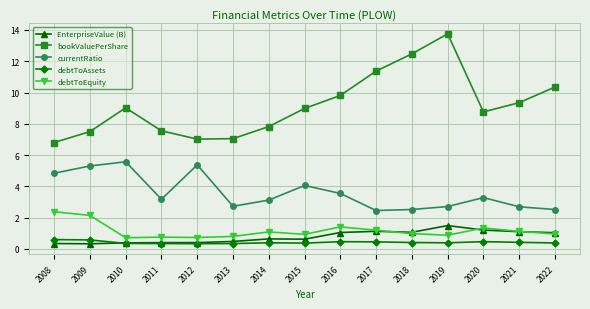

What is the approximate value of bookValuePerShare at 2010?

9.0